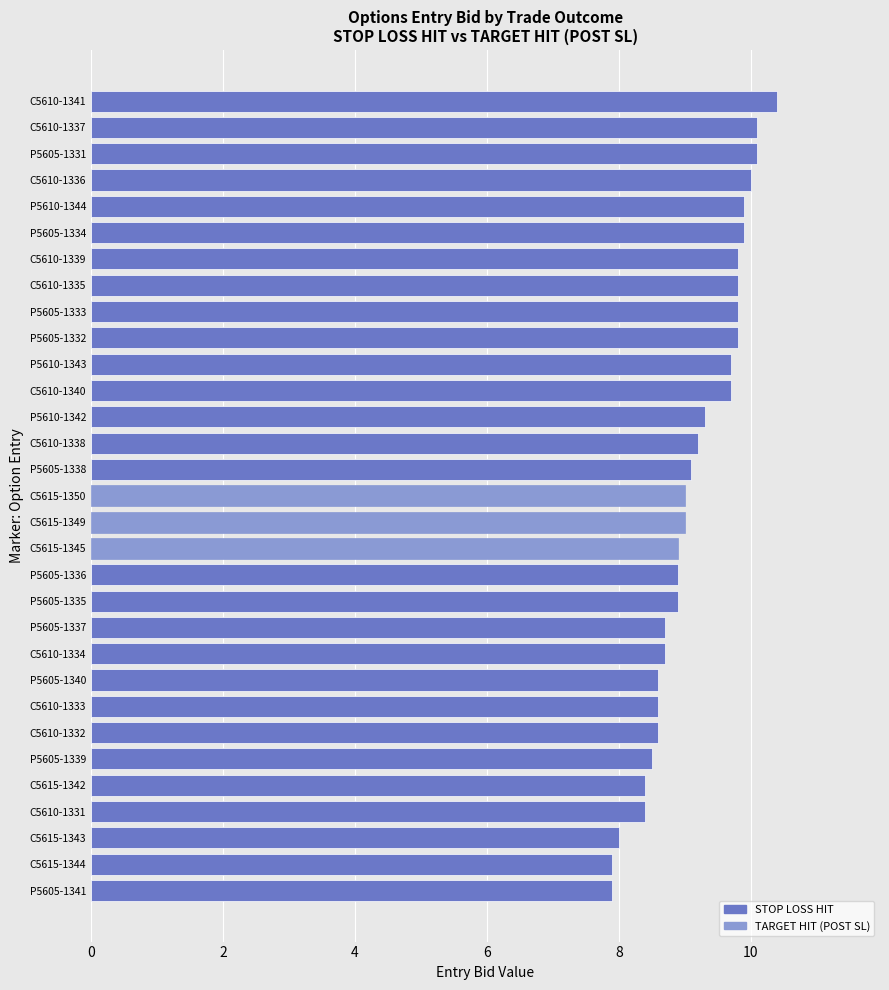

Approximately how many times larger is the value at P5605-1341 compared to C5610-1336?

0.8